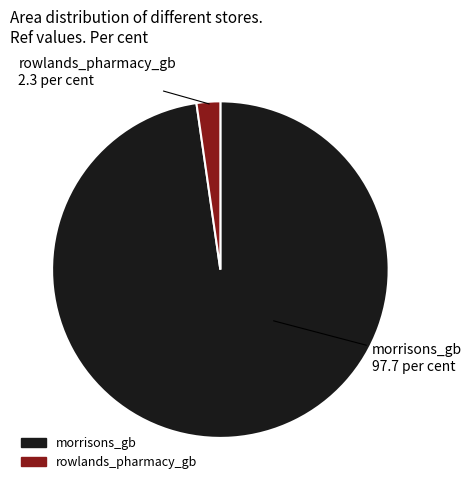

Is there a majority slice in this chart?

Yes